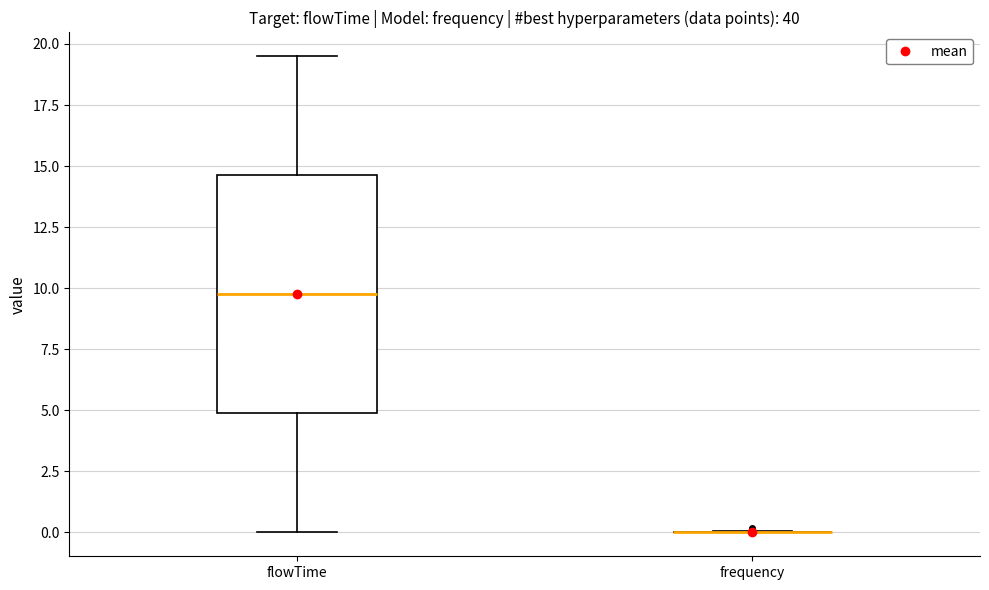

Where is the lower edge of the box for flowTime on the y-axis? The values are not printed on the chart, so give them approximately, as read against the axis.

5.0